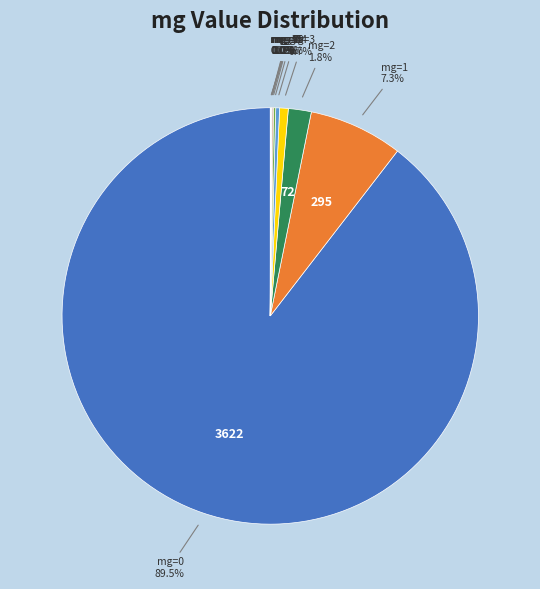

Is there a majority slice in this chart?

Yes